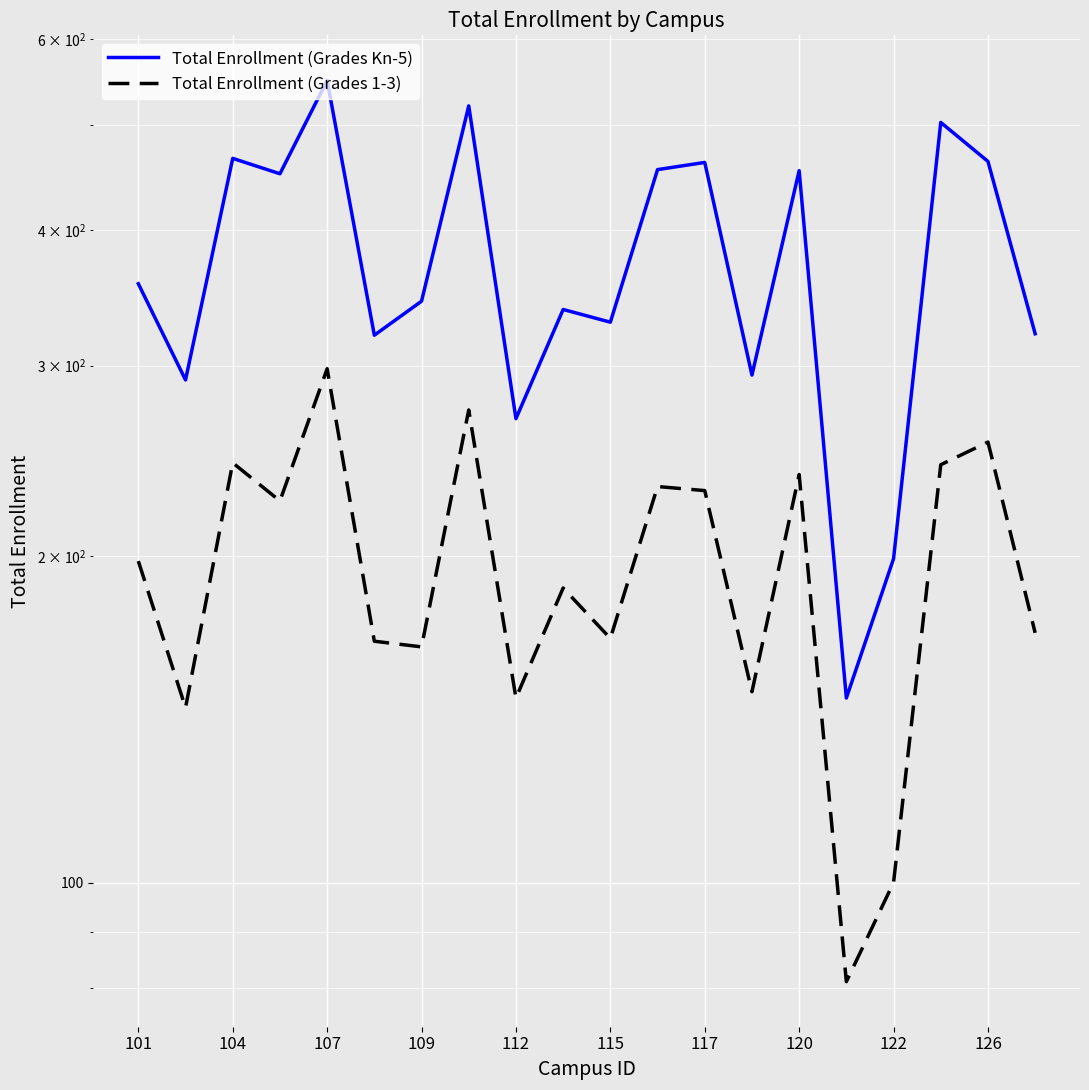

What is the difference between the maximum and minimum values in the Total Enrollment (Grades 1-3) series?

217